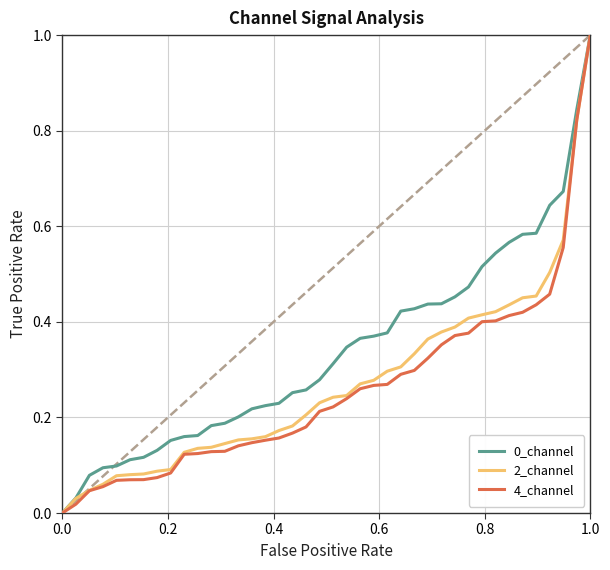

What is the highest value of the 0_channel series?

1.0